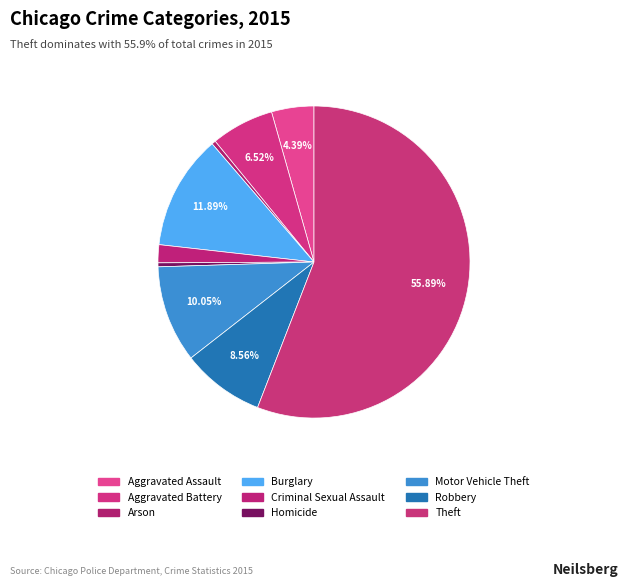

Which slice is the smallest?

Homicide